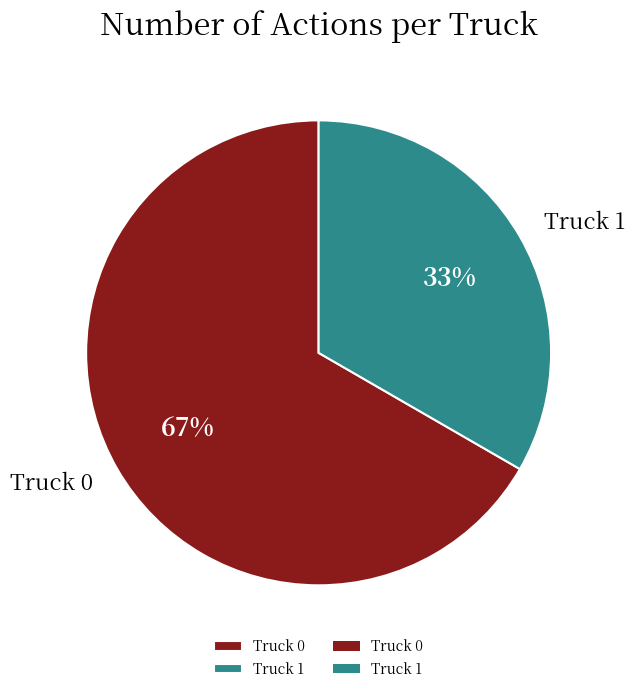

To the nearest percent, what is the combined percentage of Truck 0 and Truck 1?

100%